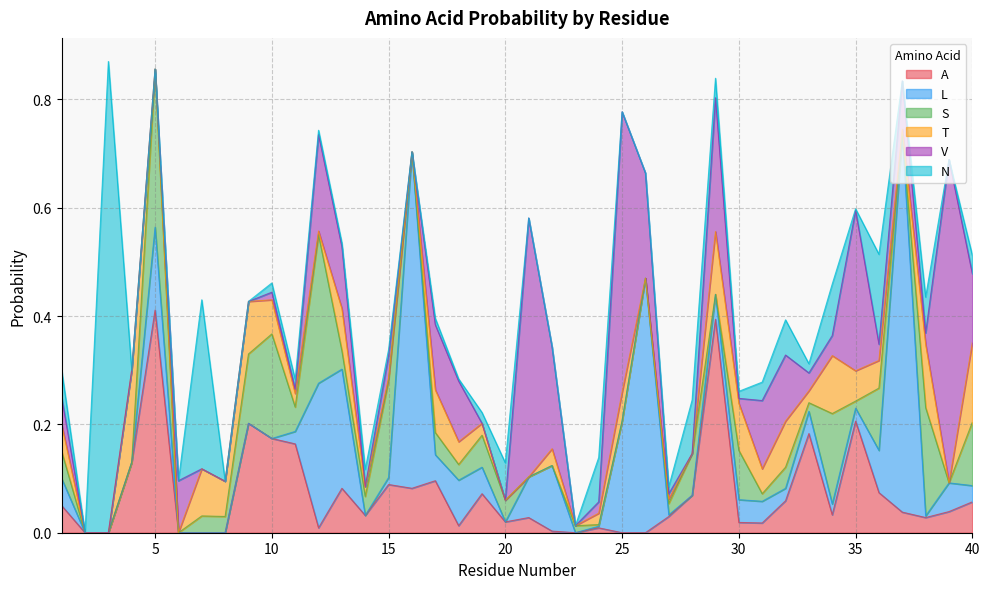

Is it true that A equals 0.3 at 35?

False